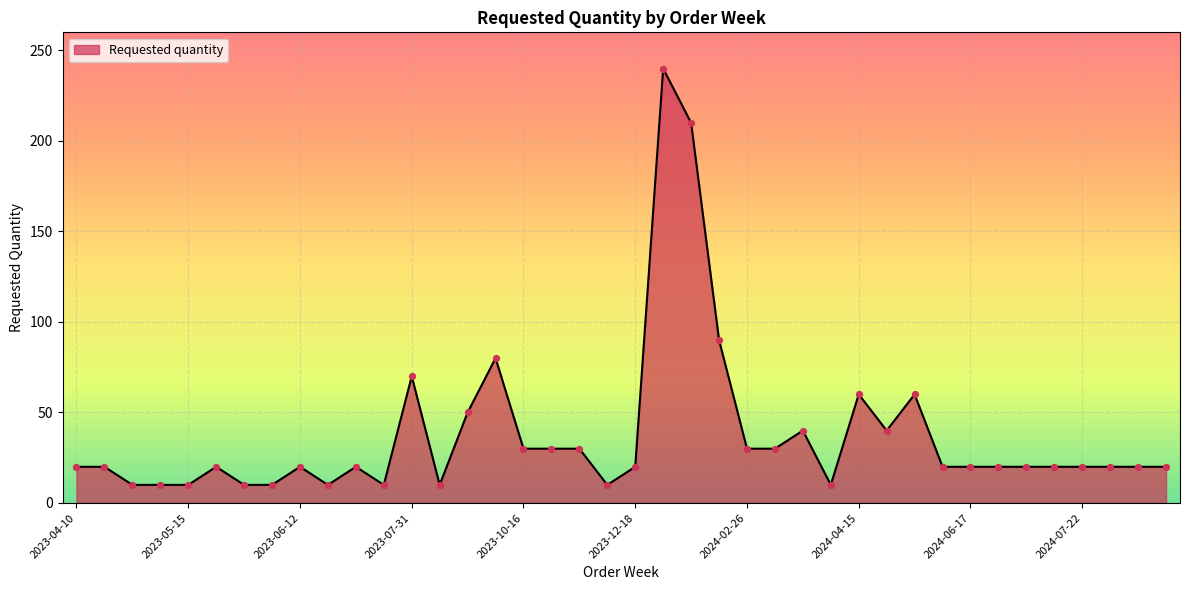

What is the greatest value displayed?

240